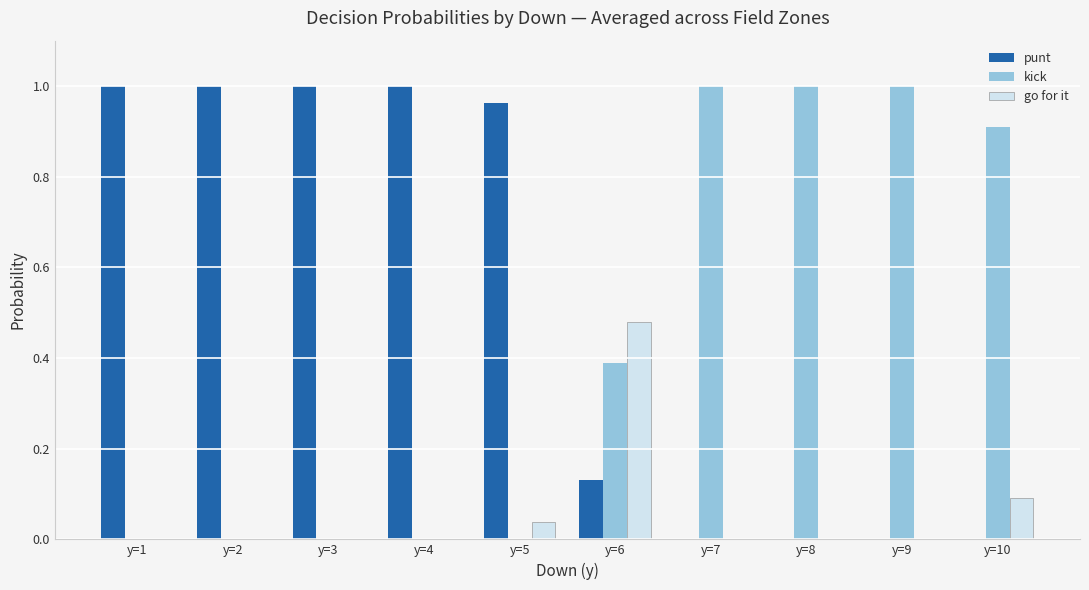

Count the number of categories in the chart.

10